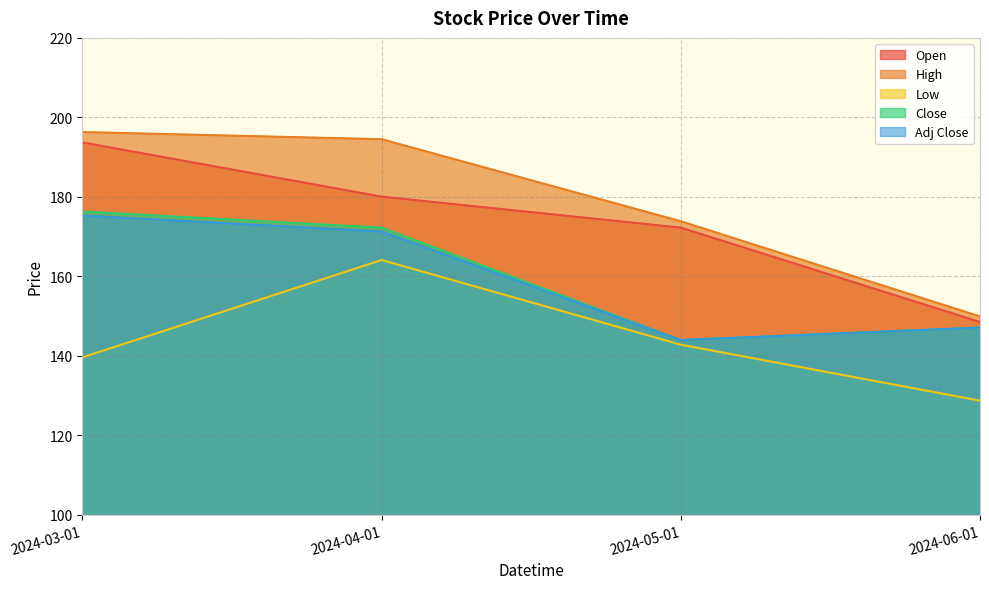

Which series has the widest spread of values?

High